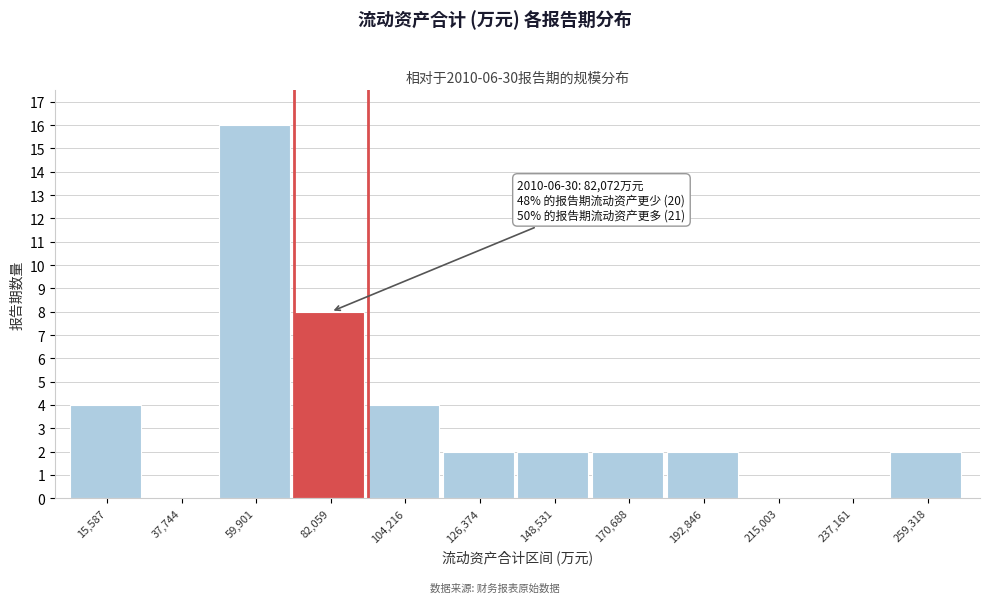

Reading left to right, extract all data points from this chart.

15,587=4	37,744=0	59,901=16	82,059=8	104,216=4	126,374=2	148,531=2	170,688=2	192,846=2	215,003=0	237,161=0	259,318=2